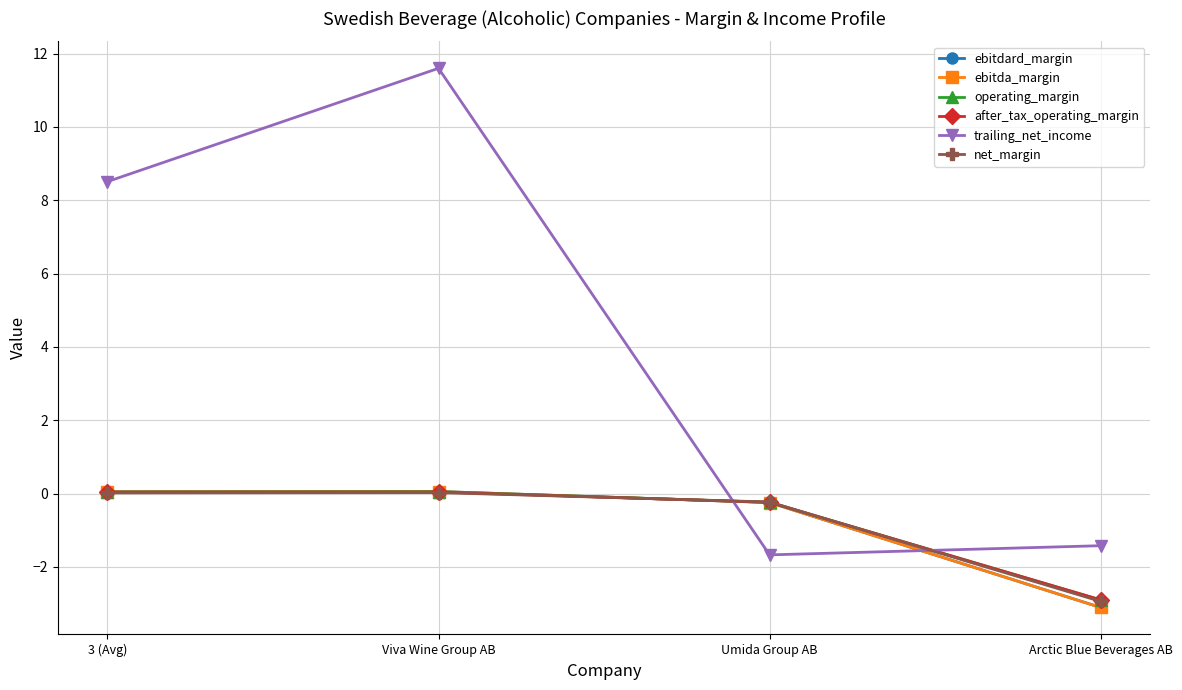

Does the chart have visible grid lines?

Yes